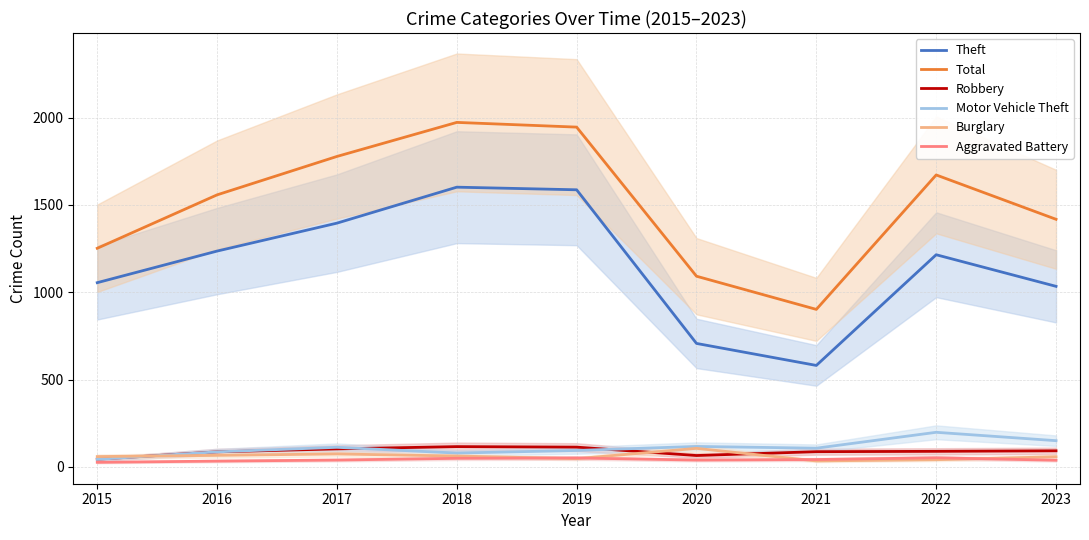

The value of Theft at 2023 is 1034. True or false?

True